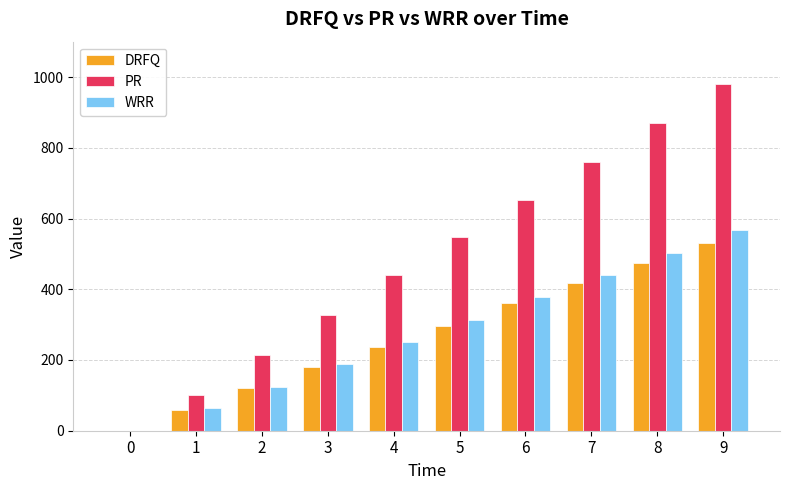

The value of PR at 1 is 102. True or false?

True